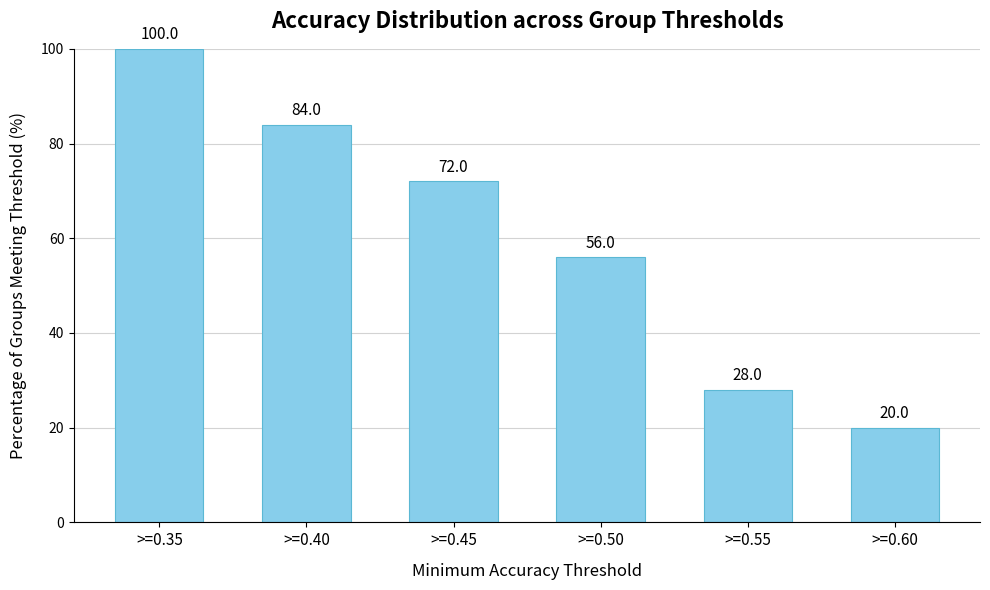

Is it true that the value at >=0.45 is 27?

False